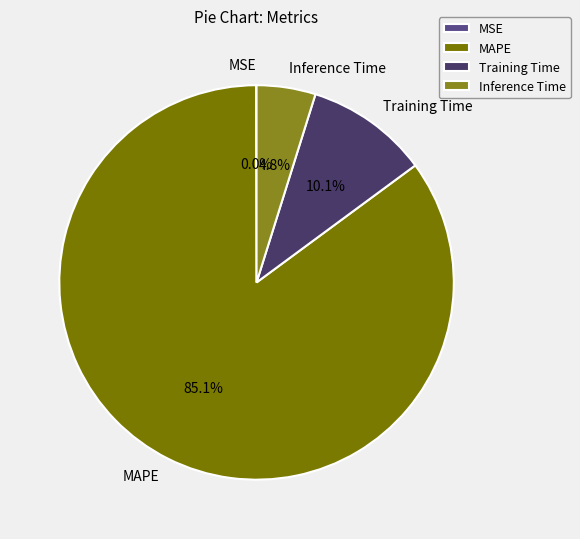

Which slice is the largest?

MAPE